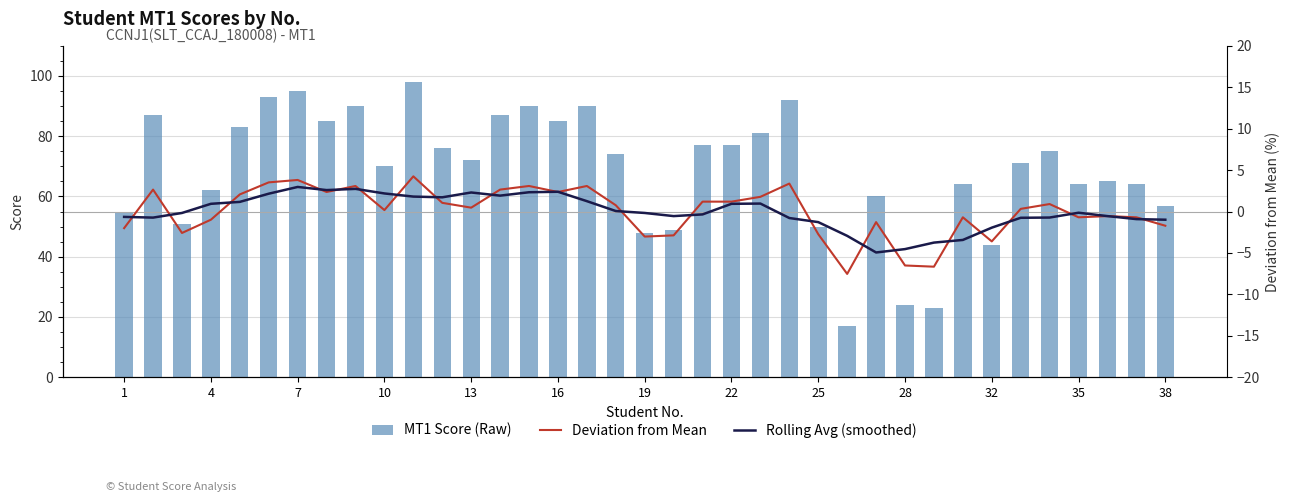

At which label is MT1 Score (Raw) closest to 57?

38